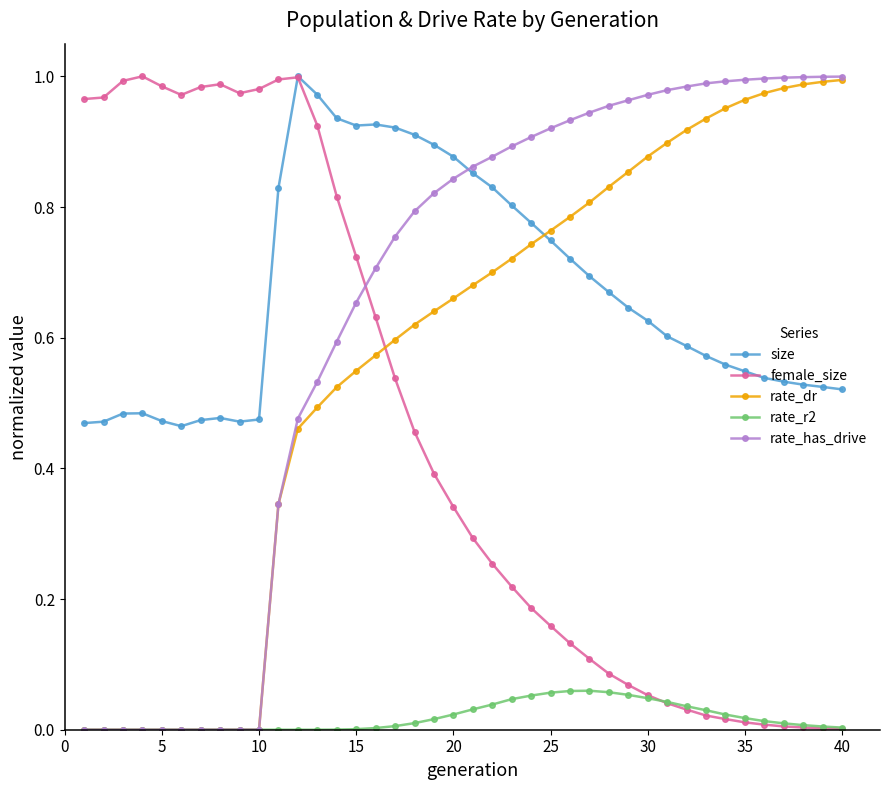

What are all the series names shown in the legend?

size, female_size, rate_dr, rate_r2, rate_has_drive